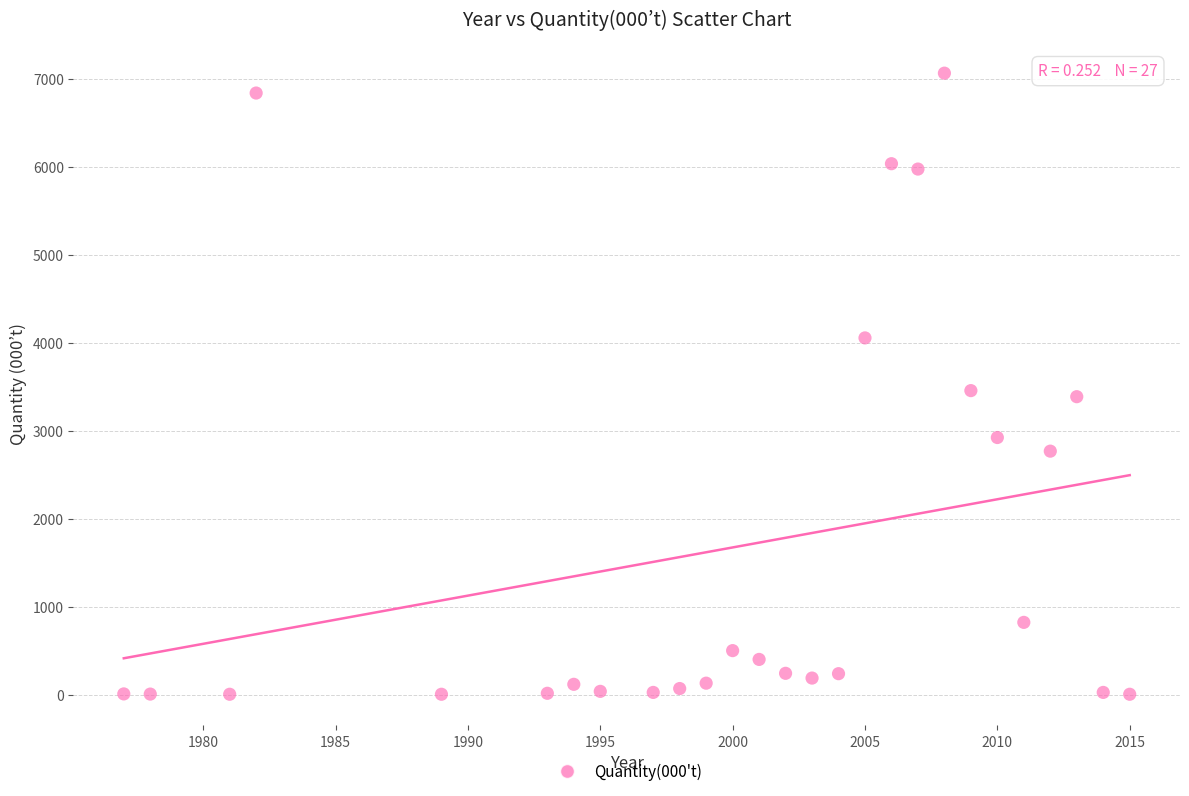

What is the range of Y values (max minus min)?

7059